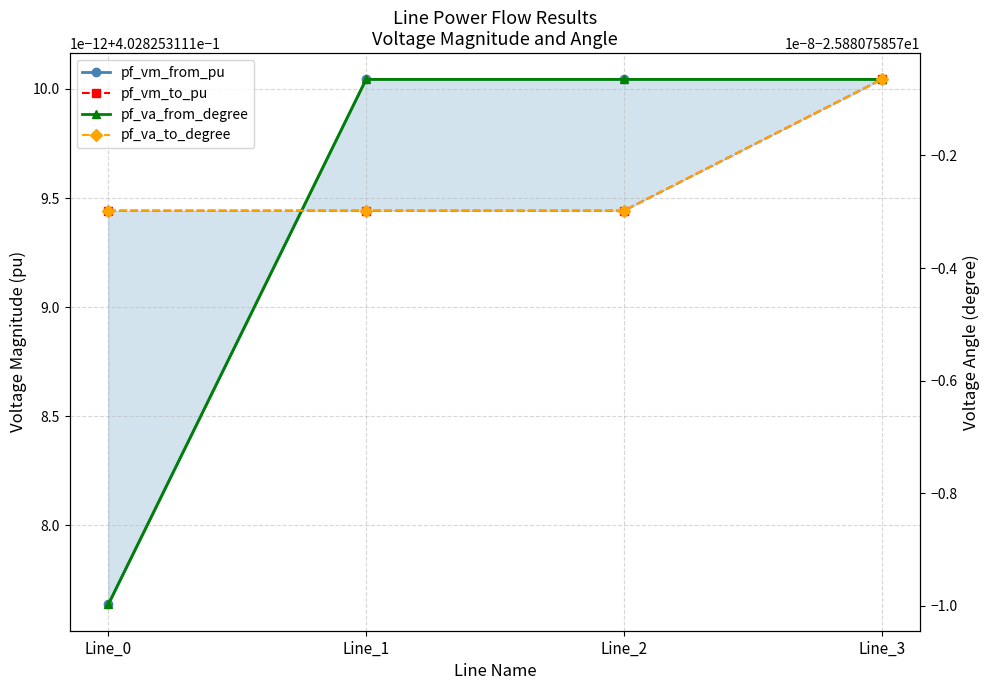

The value of pf_va_from_degree at Line_2 is -25.9. True or false?

True